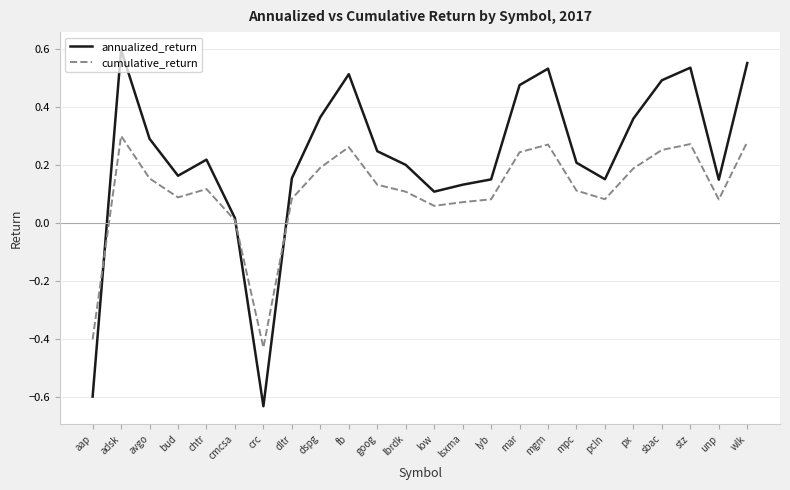

What are all the series names shown in the legend?

annualized_return, cumulative_return